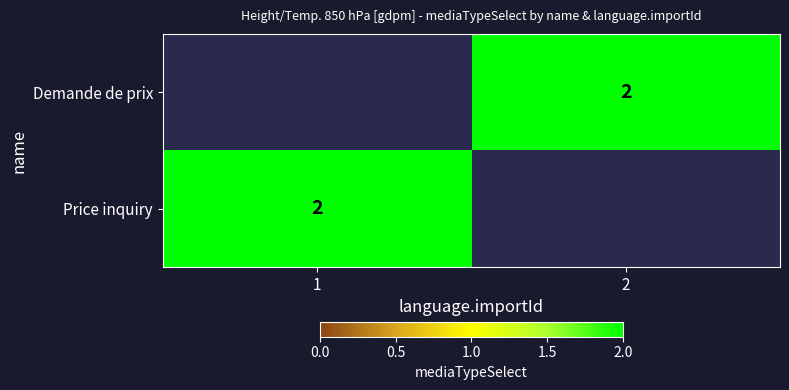

True or false: Demande de prix has a value of 3 at 2.

False